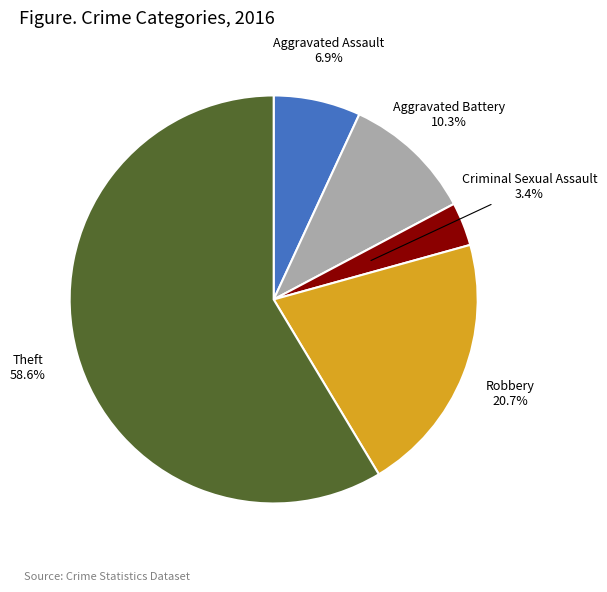

Between Aggravated Battery and Robbery, which is larger?

Robbery